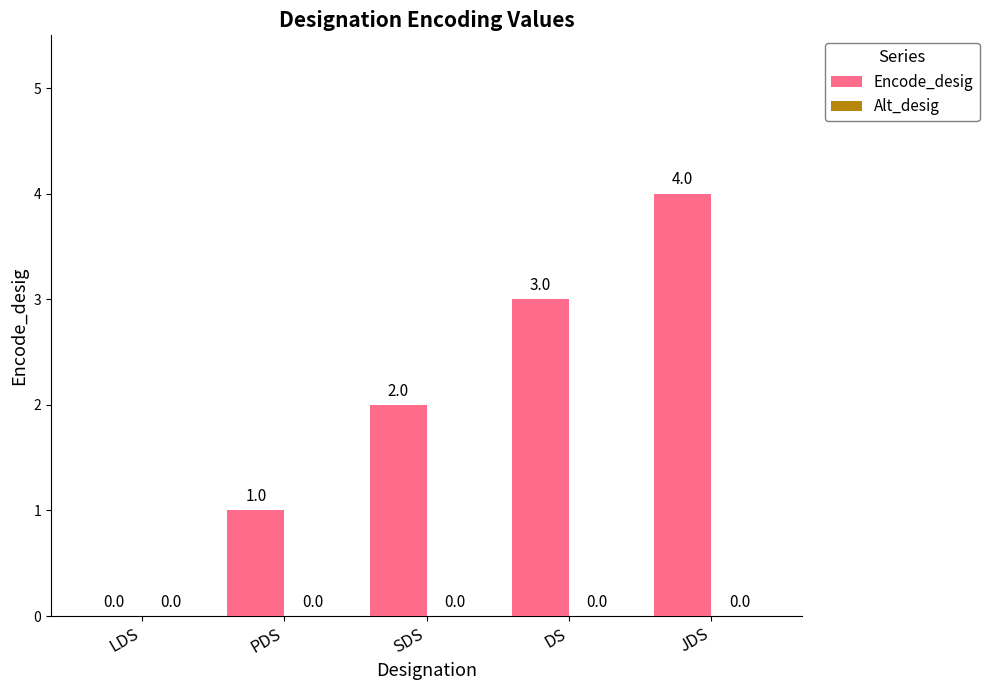

Which has a higher value, LDS or SDS?

SDS